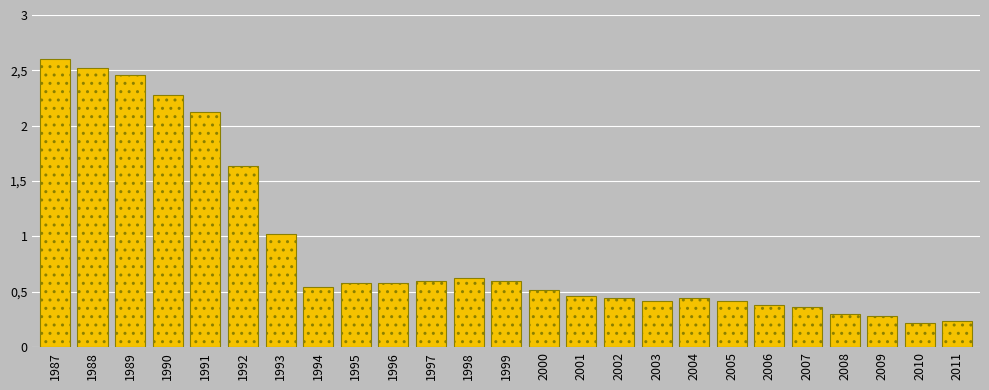

Are the bars horizontal?

No